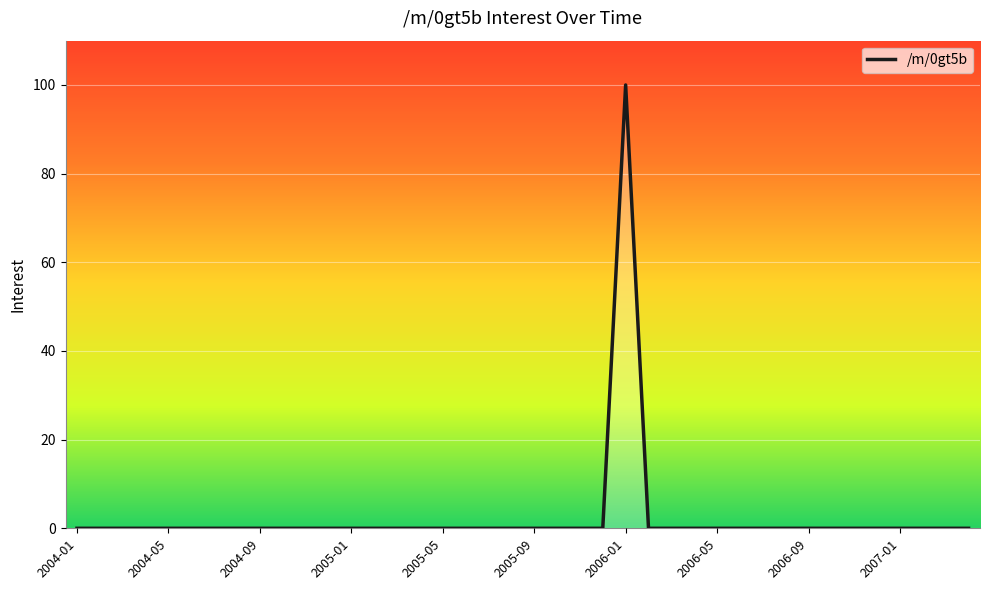

What is the difference between the maximum and minimum values?

100